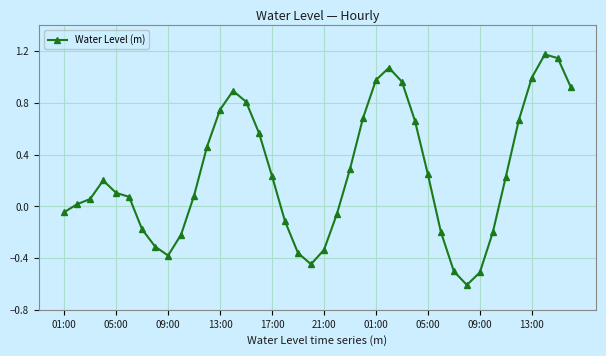

What is the minimum value shown in the chart?

-0.6